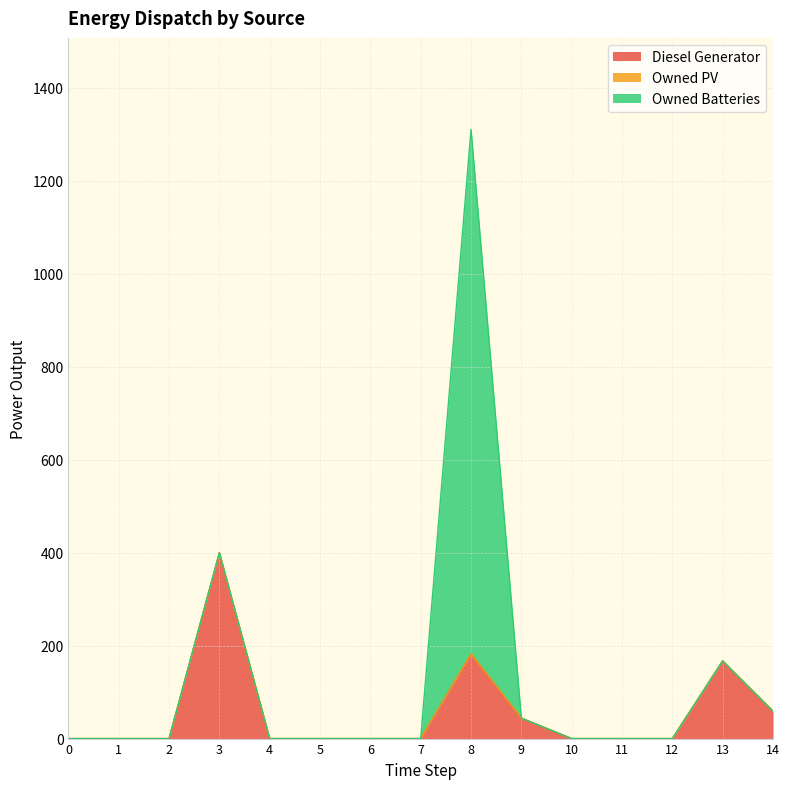

Rank the series at 1 from lowest to highest value.

Diesel Generator, Owned PV, Owned Batteries